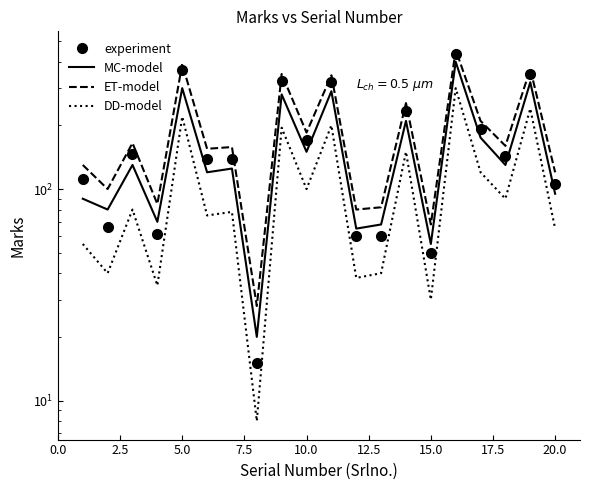

What is the greatest value displayed?

455